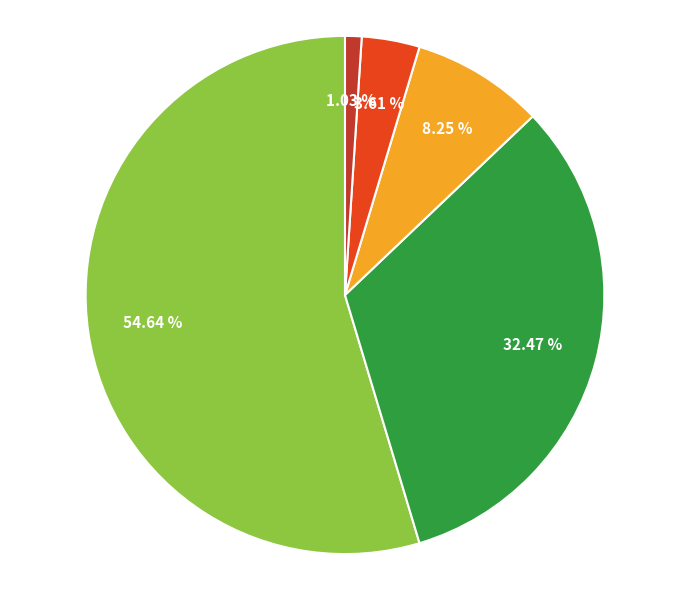

Is there any slice that represents more than half of the pie?

Yes